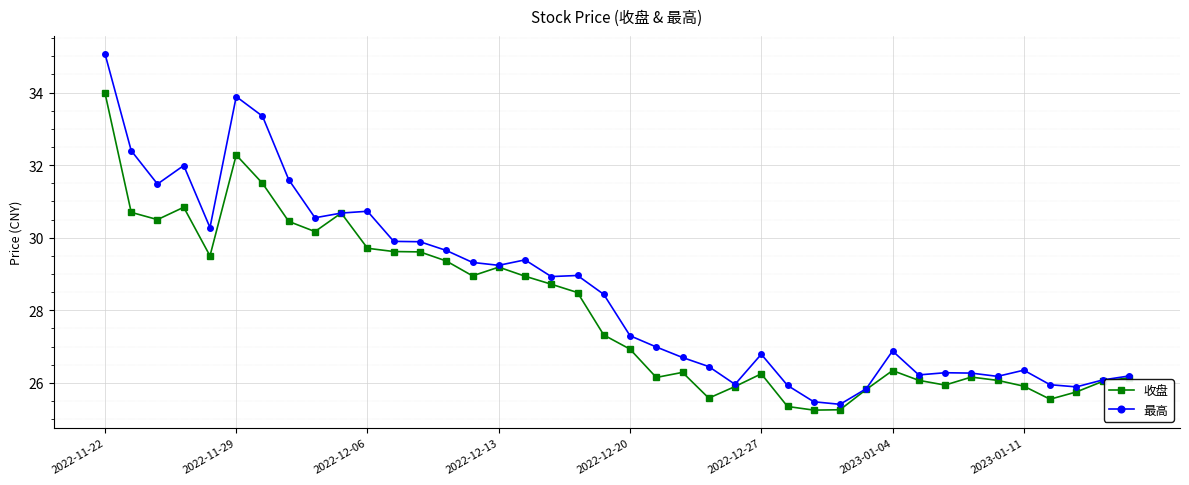

List the series in order of their overall mean, highest first.

最高, 收盘